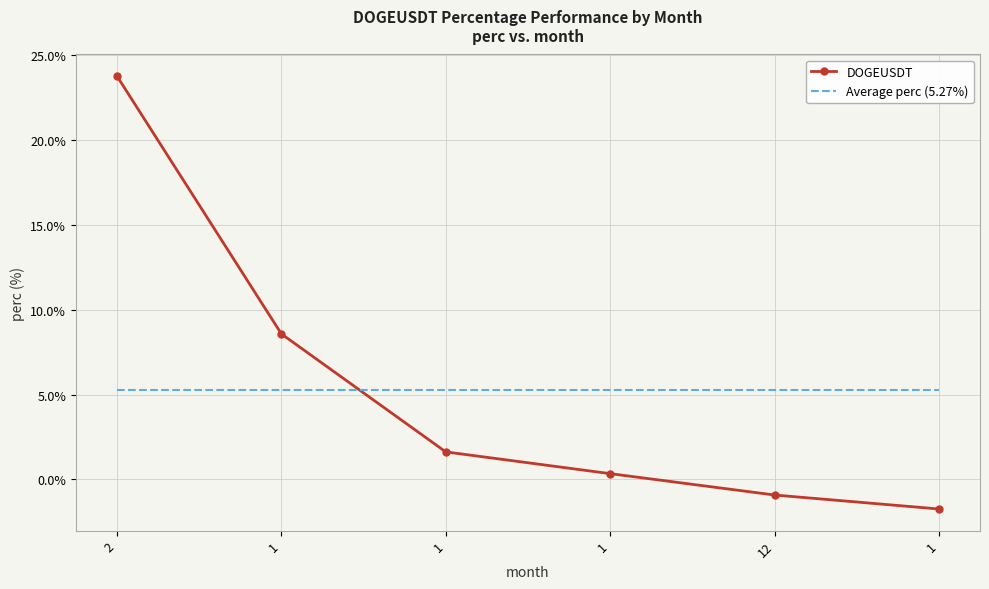

Count the number of categories in the chart.

6